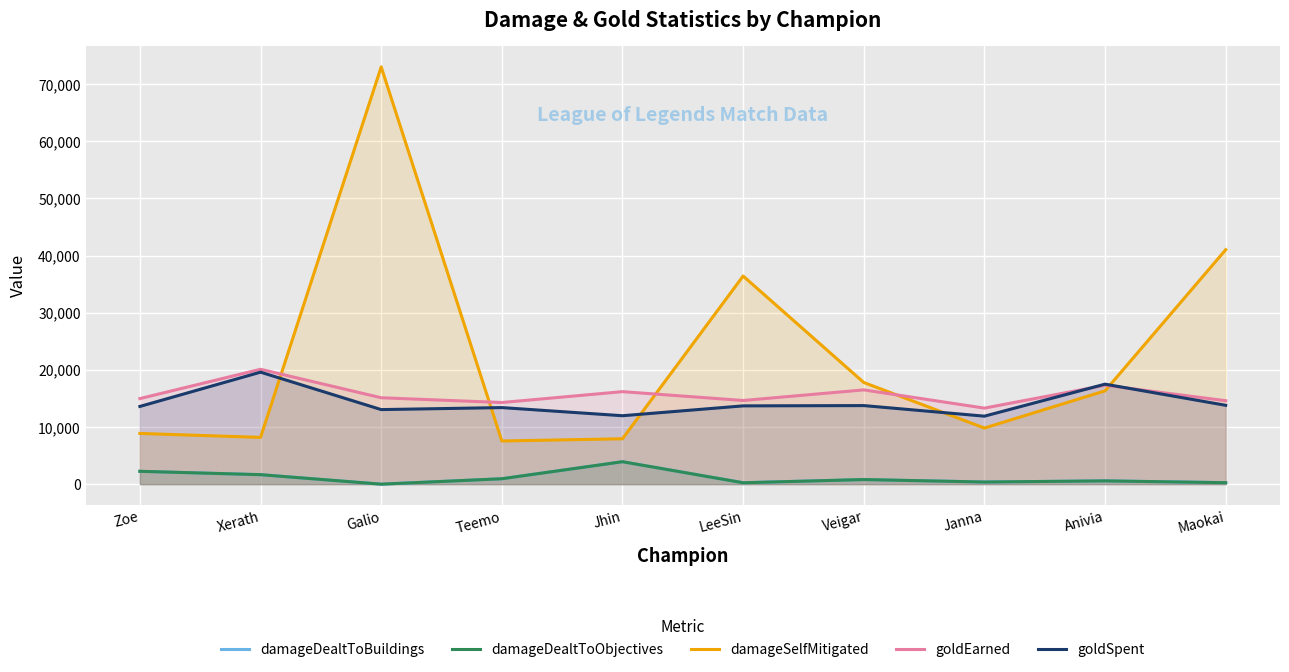

Reading left to right, transcribe all the data shown in this chart.

damageDealtToBuildings: 2249	1661	0	947	3927	247	806	375	575	258
damageDealtToObjectives: 2249	1661	0	947	3927	247	806	375	575	258
damageSelfMitigated: 8877	8185	73017	7556	7943	36421	17791	9818	16333	41029
goldEarned: 14976	20105	15122	14287	16190	14643	16499	13307	17312	14605
goldSpent: 13600	19600	13050	13400	11975	13700	13750	11900	17500	13800